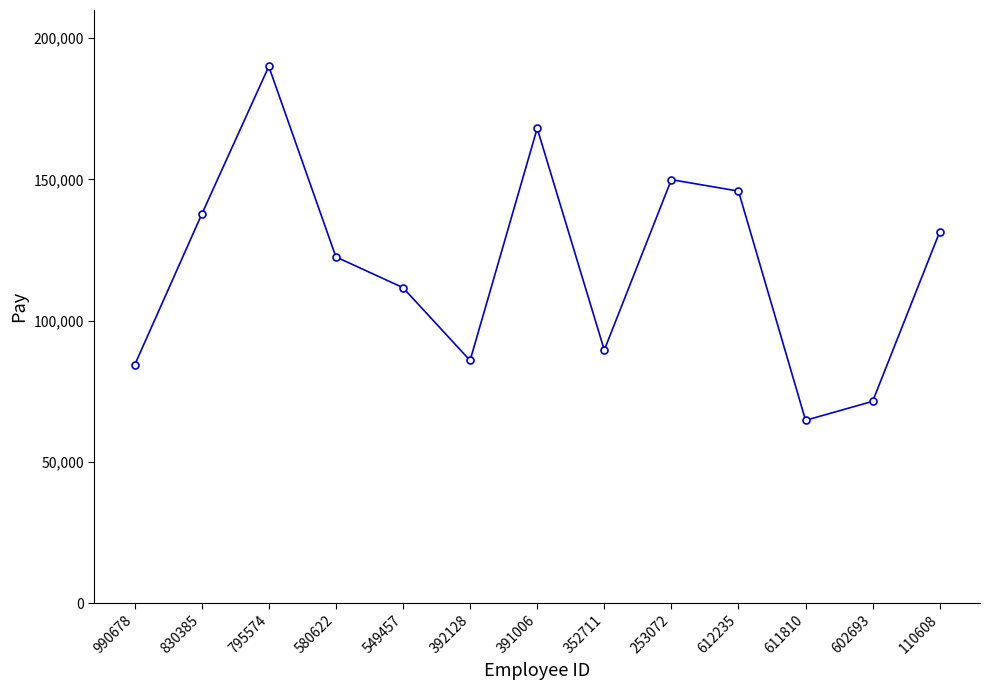

The chart shows a value of 137670 at 830385. True or false?

True